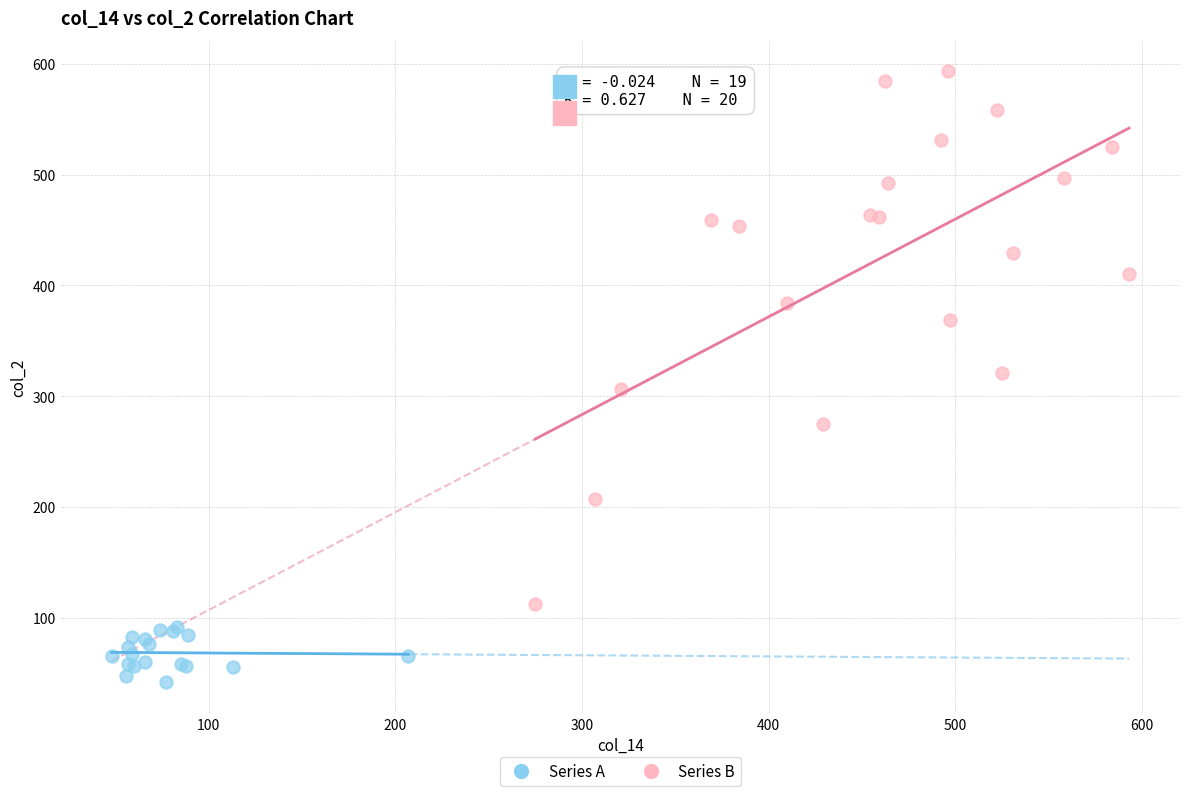

Which series has the largest Y range (max minus min)?

Series B